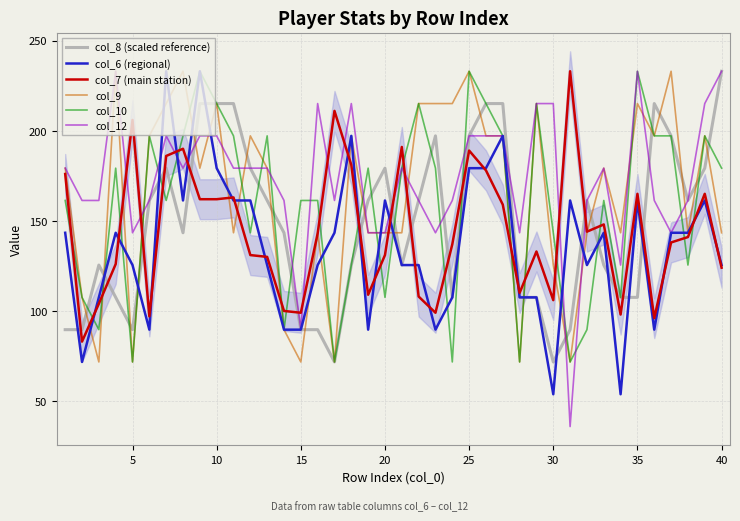

Which series has the largest total across all categories?

col_12